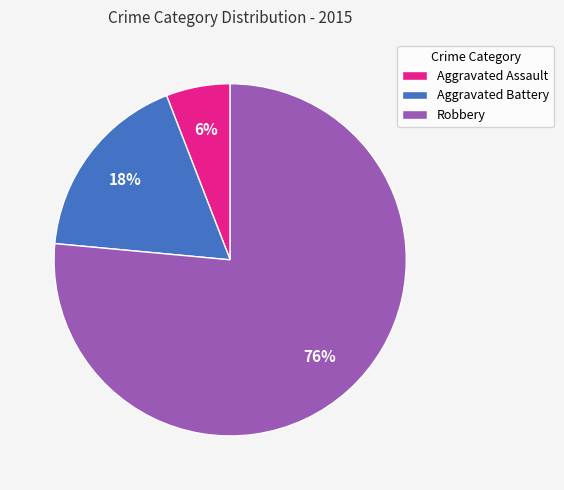

Is the sum of Aggravated Battery and Aggravated Assault greater than half?

No